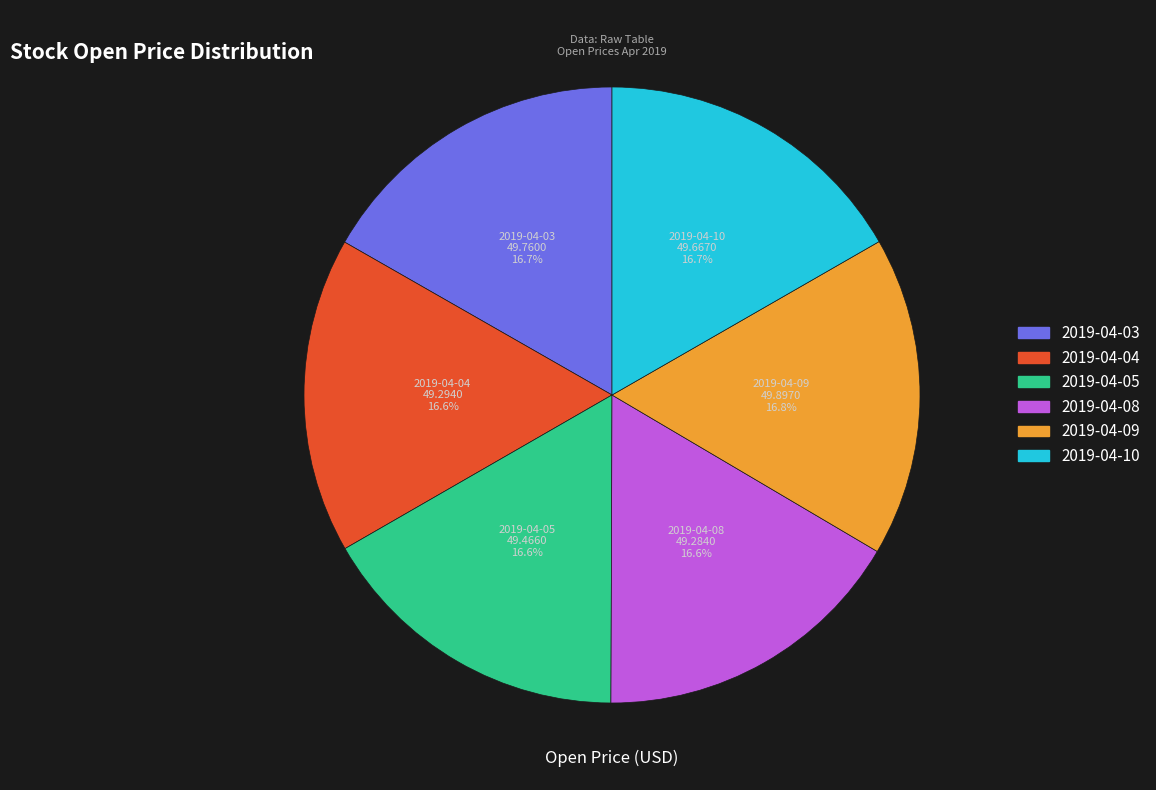

Is there a majority slice in this chart?

No